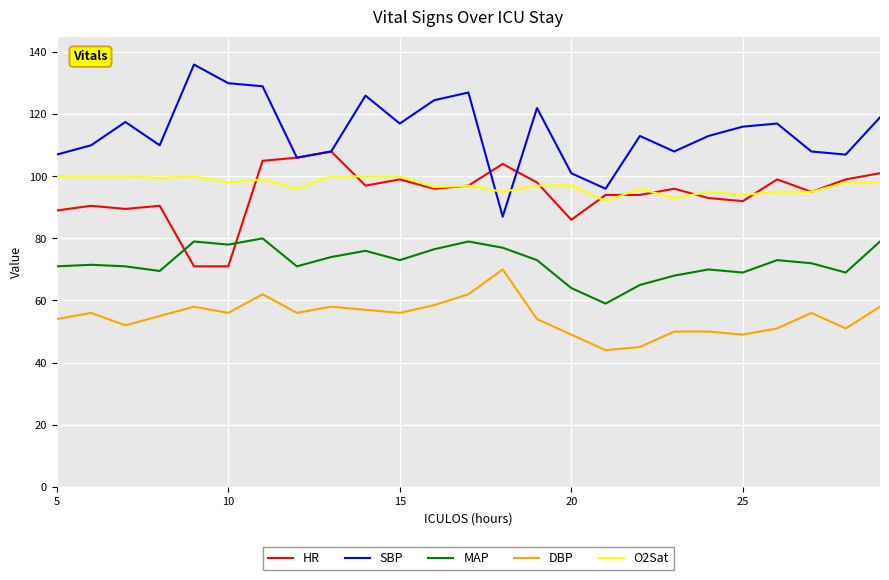

What is the maximum value for DBP?

70.0